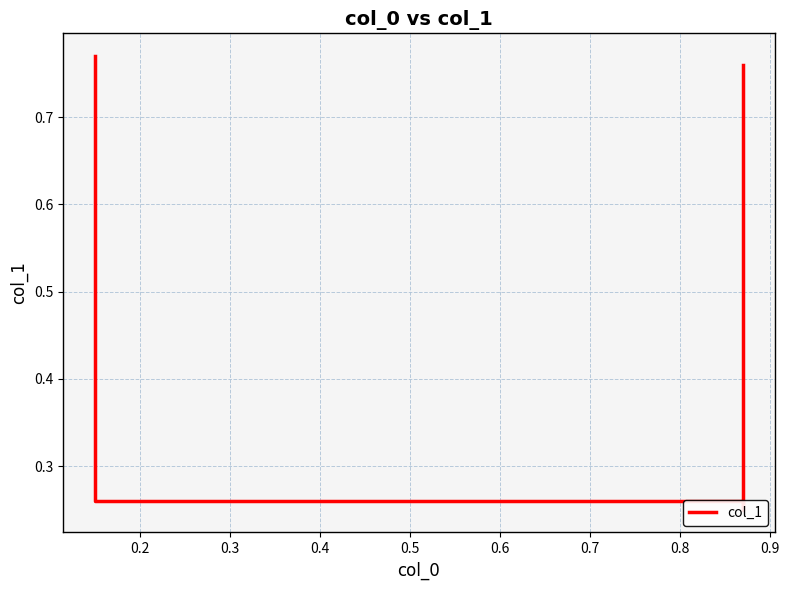

Is it true that the value at 0.2 is 0.3?

True